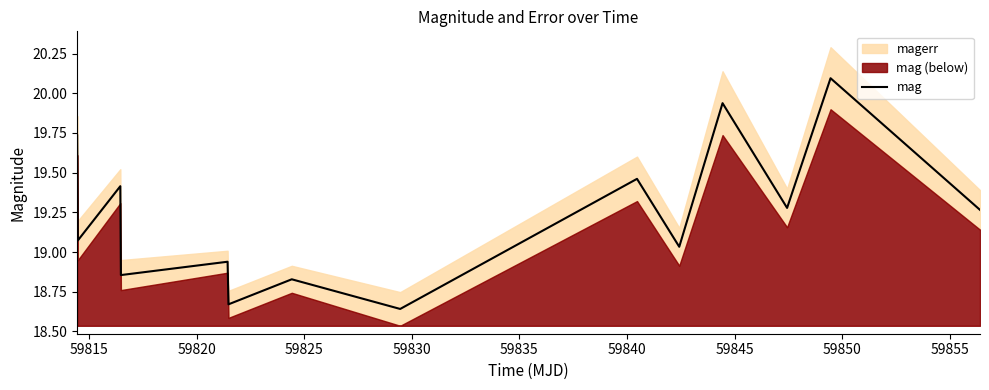

How many categories are shown in the chart?

14